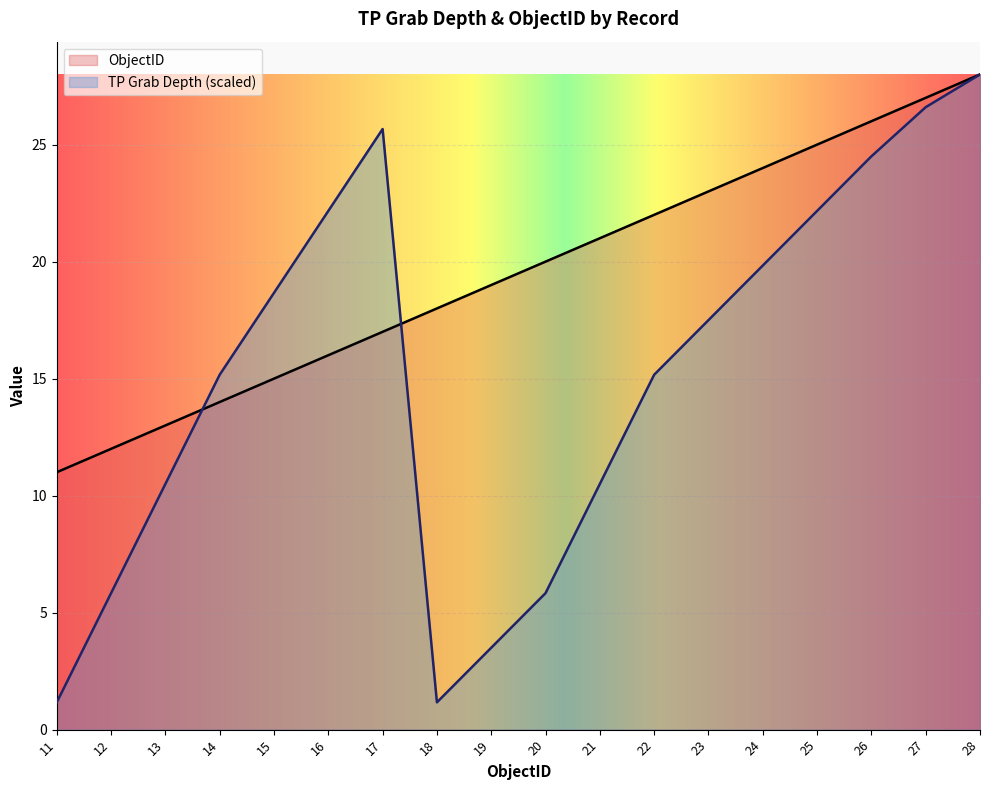

What is the smallest value displayed?

1.2